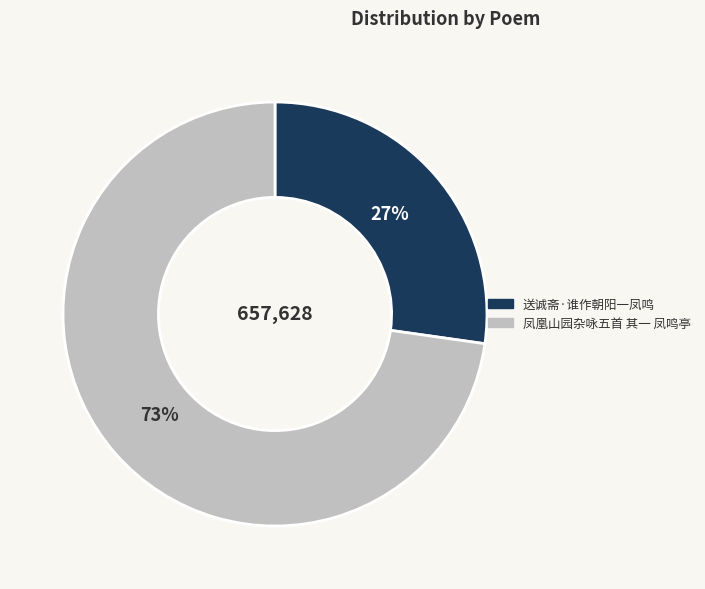

To the nearest percent, what is the difference between the 送诚斋·谁作朝阳一凤鸣 and 凤凰山园杂咏五首 其一 凤鸣亭 slice percentages?

46%